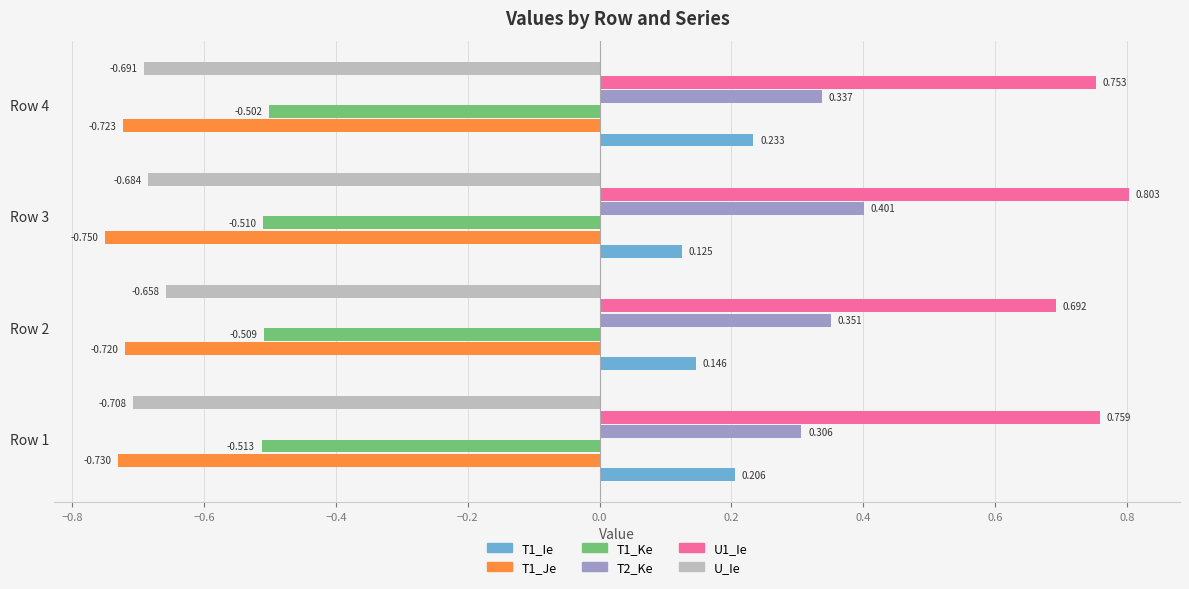

Is the value of T1_Je at Row 4 greater than the value of T1_Ke at Row 1?

No